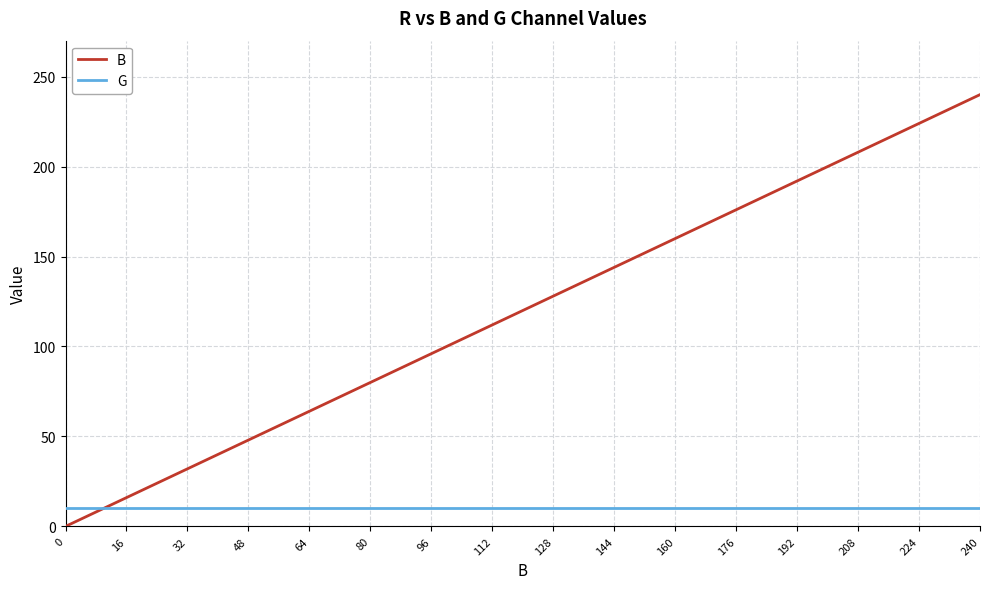

The G series shows 10 at 240. True or false?

True